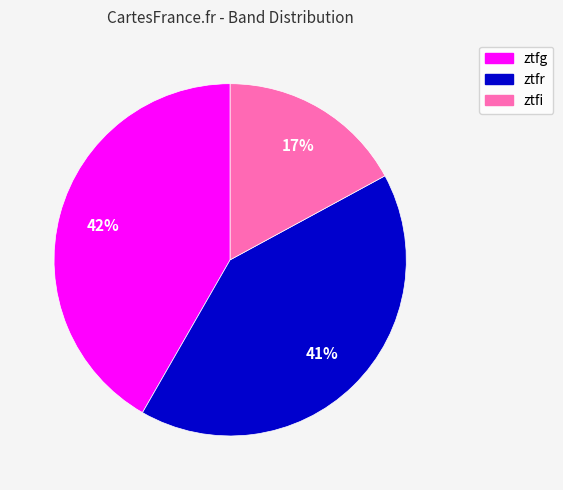

Approximately how many times larger is the value at ztfi compared to ztfr?

0.4